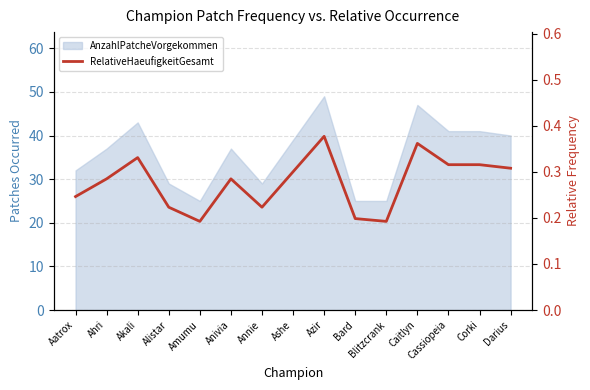

What is the greatest value displayed?

0.4